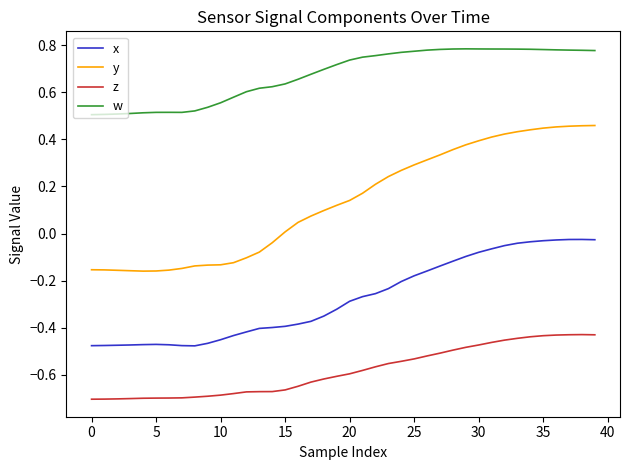

True or false: z and w cross at least once.

False